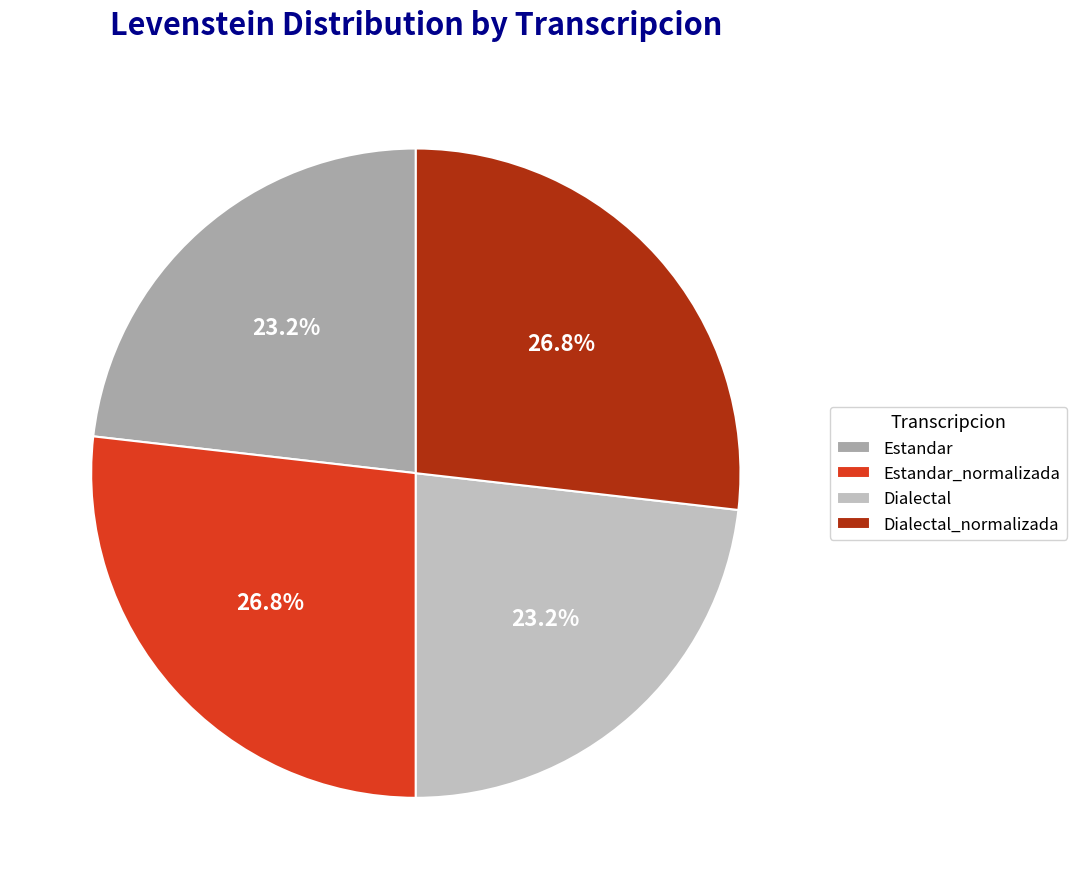

Is it true that Dialectal is 37% of the pie?

False